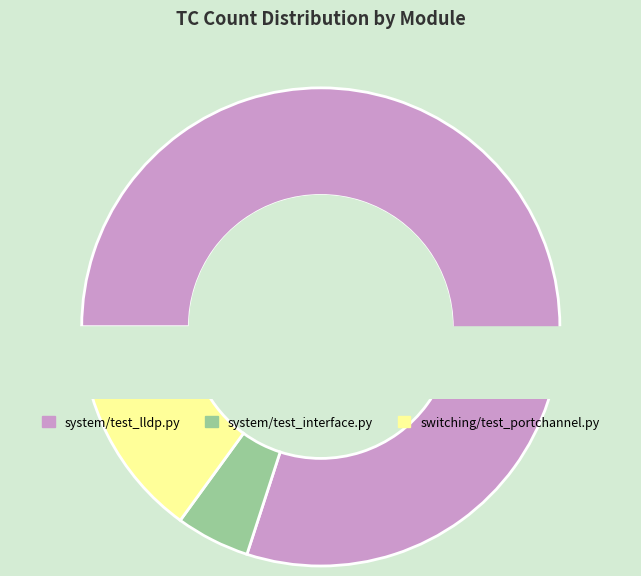

Approximately how many times larger is the value at system/test_interface.py compared to system/test_lldp.py?

0.1